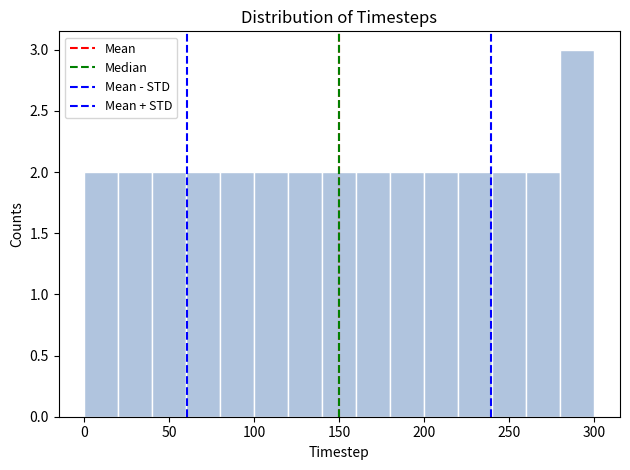

Reading left to right, list every bar in this chart as the range it spans on the x-axis followed by its height. The values are not printed on the chart, so give them approximately, as read against the axis.

0 to 20: 2
20 to 40: 2
40 to 60: 2
60 to 80: 2
80 to 100: 2
100 to 120: 2
120 to 140: 2
140 to 160: 2
160 to 180: 2
180 to 200: 2
200 to 220: 2
220 to 240: 2
240 to 260: 2
260 to 280: 2
280 to 300: 3